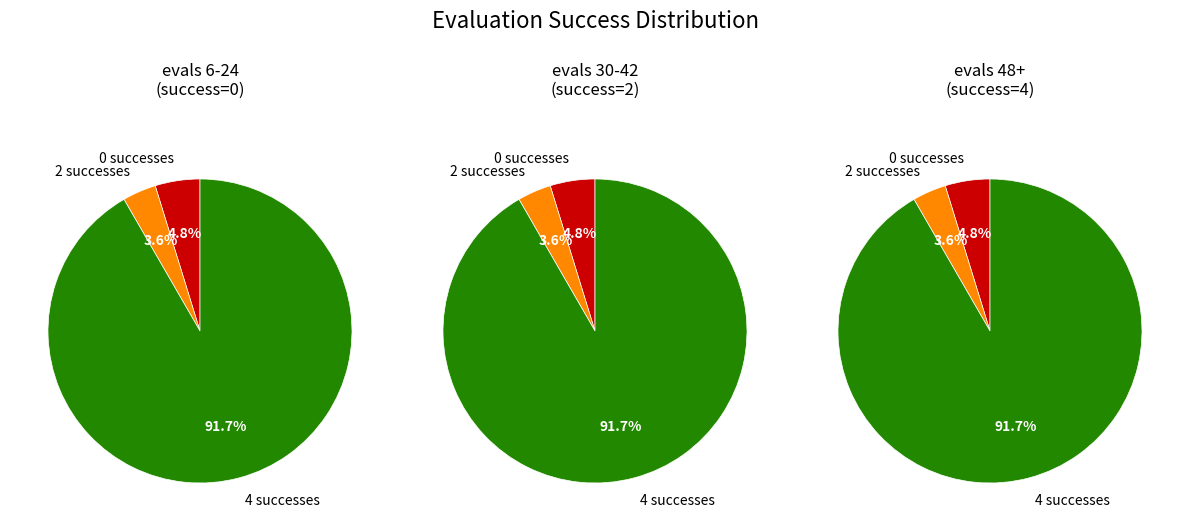

Rank the categories by value from lowest to highest.

success num 2, success num 0, success num 4